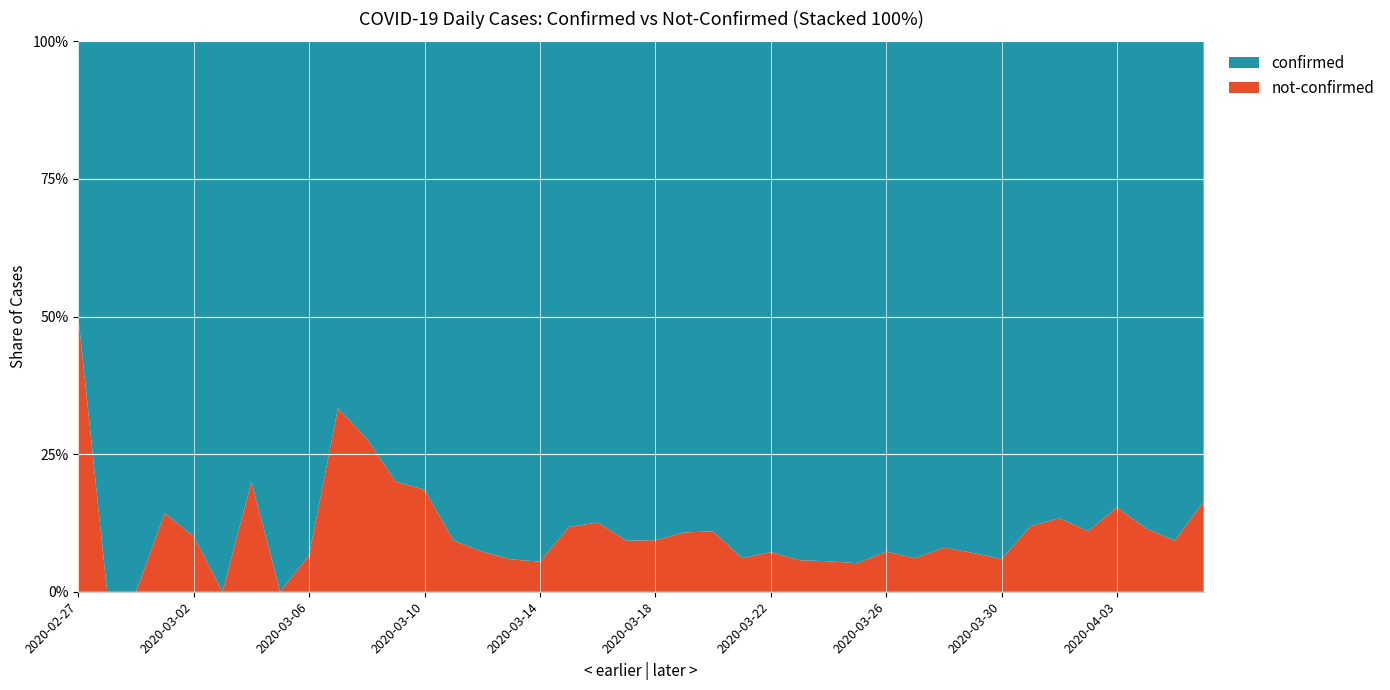

Reading left to right, extract all data points from this chart.

confirmed: 2	3	1	6	9	6	8	10	14	6	13	20	22	39	51	64	52	60	125	127	155	215	203	184	219	395	392	421	419	524	287	237	397	288	279	315	293	177	205	286
not-confirmed: 2	0	0	1	1	0	2	0	1	3	5	5	5	4	4	4	3	8	18	13	16	26	25	12	17	24	23	23	33	34	25	18	25	39	43	39	53	23	21	56